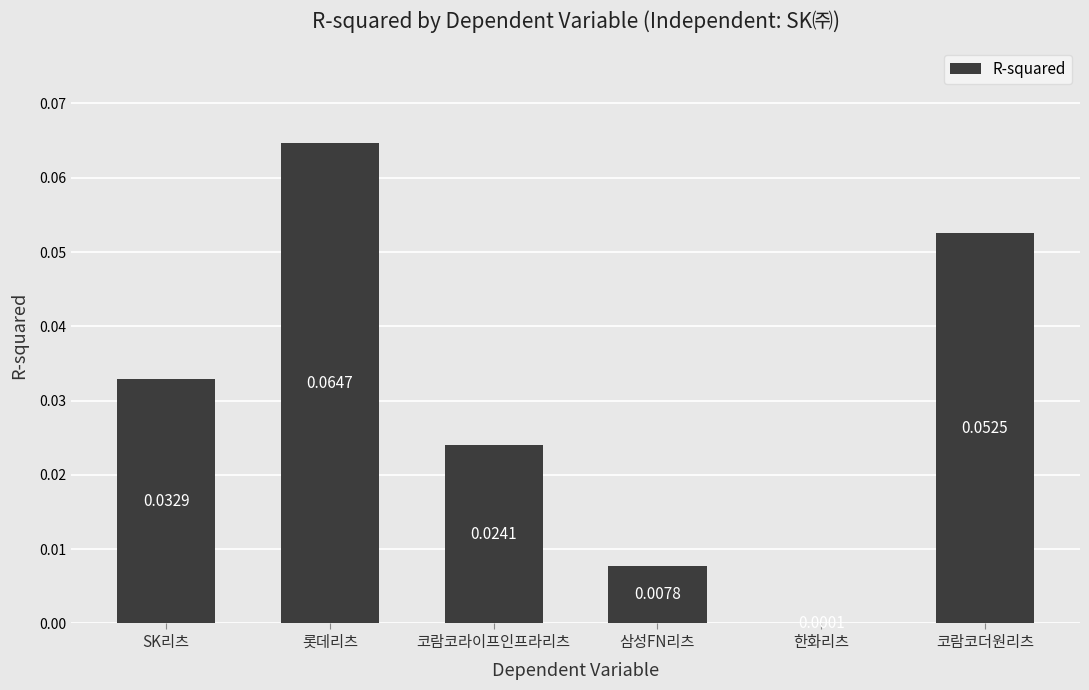

Where is the data nearest to the value 0?

한화리츠